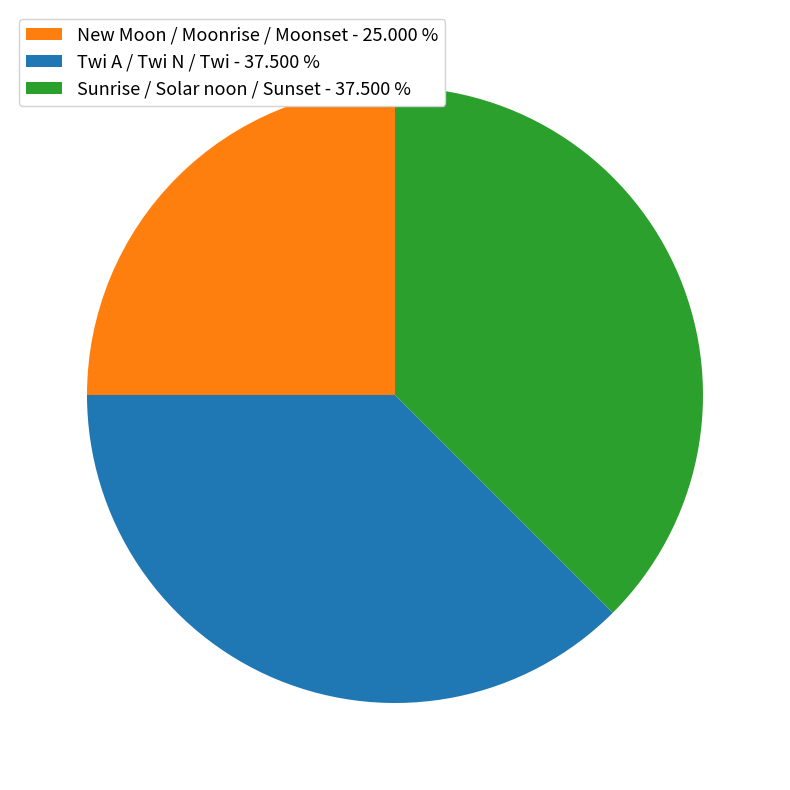

Is there any slice that represents more than half of the pie?

No